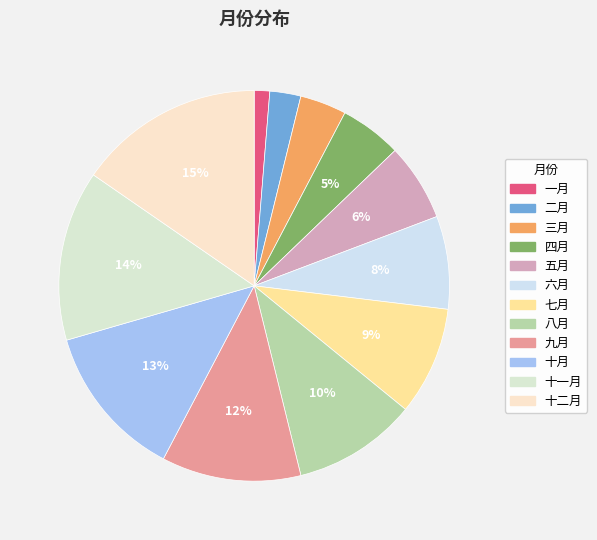

What percentage is the 五月 slice, to the nearest percent?

6%